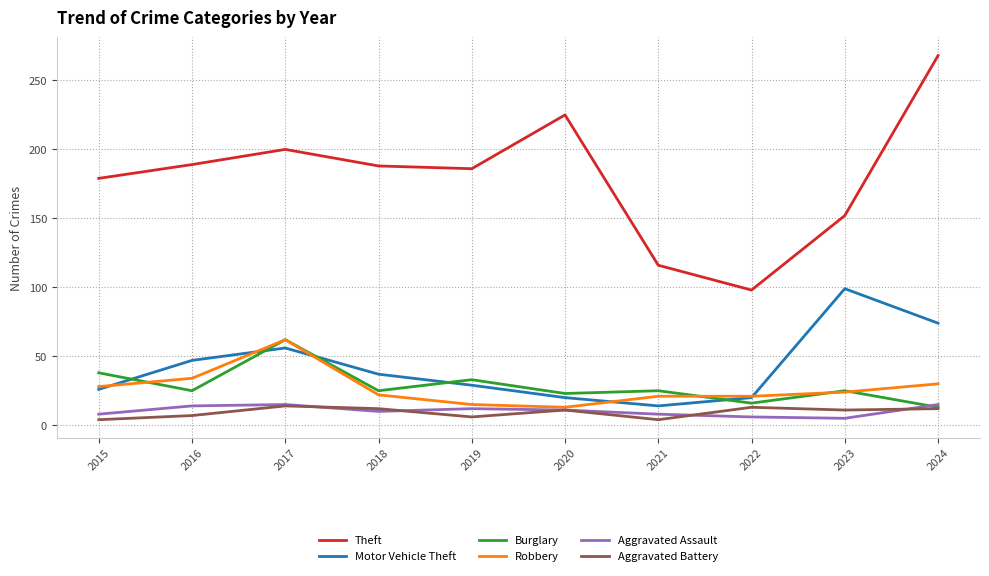

Read the Theft value at 2021, to the nearest 10.

120